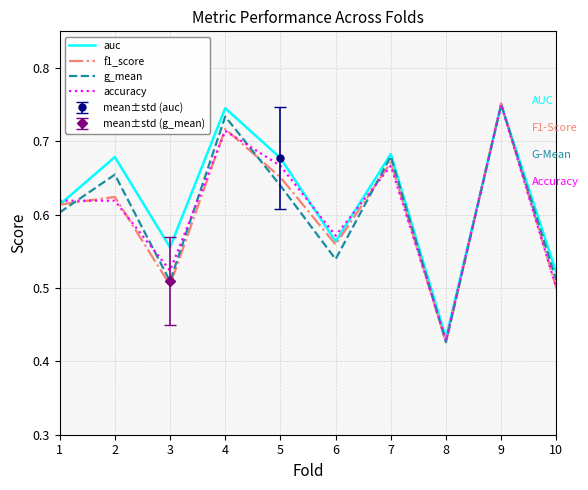

The value of f1_score at 1 is 0.6. True or false?

True